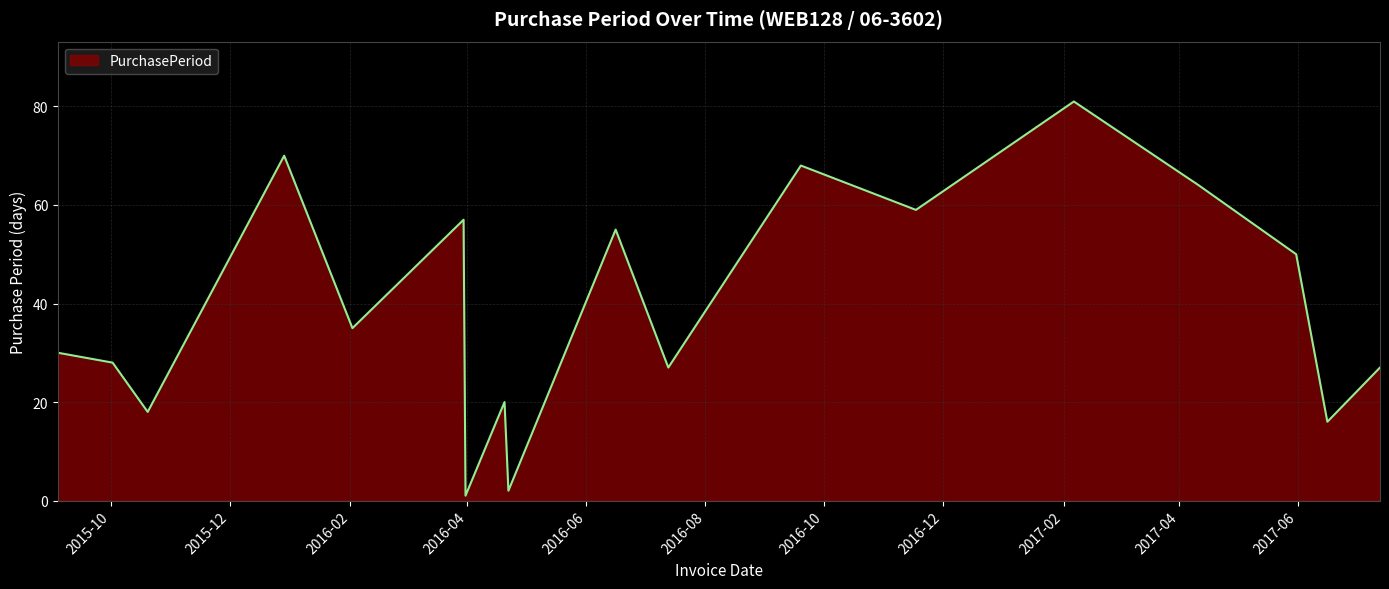

What is the difference between the maximum and minimum values?

80